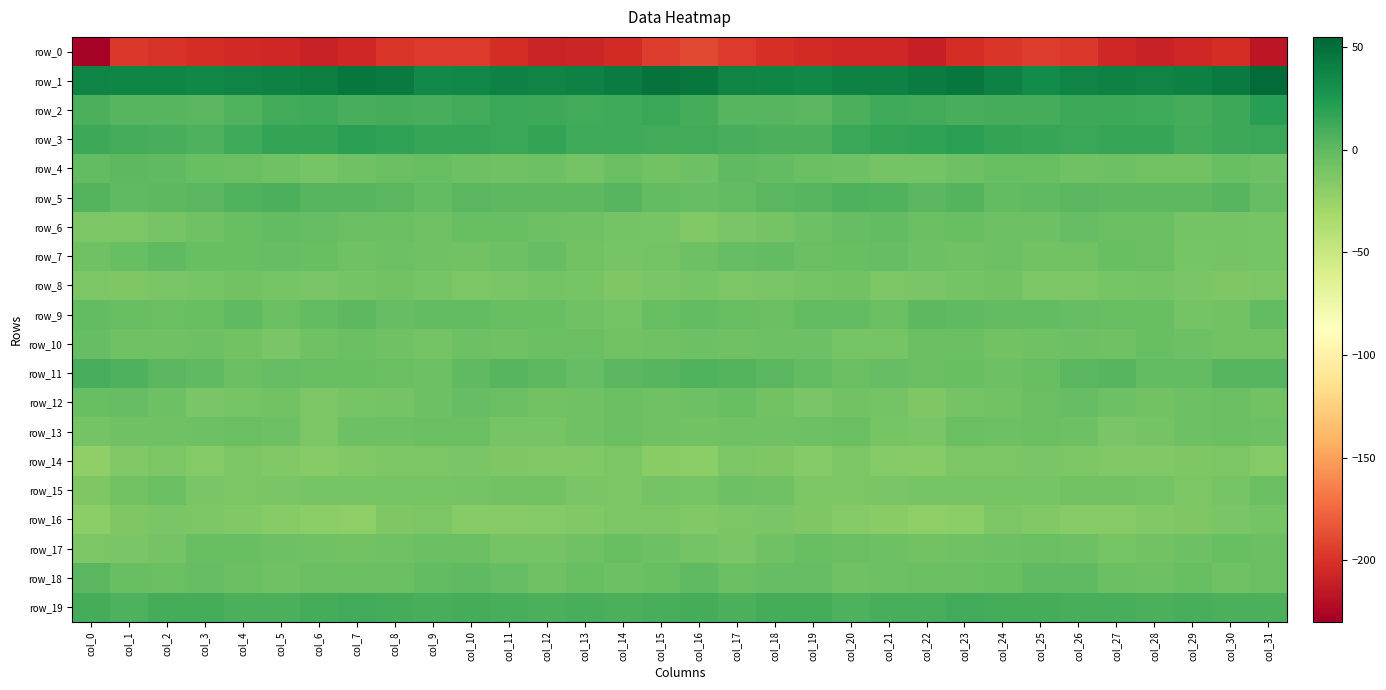

List the labels in order of row_0 value, smallest first.

col_0, col_31, col_22, col_28, col_6, col_12, col_13, col_21, col_7, col_5, col_29, col_20, col_27, col_4, col_14, col_19, col_30, col_3, col_11, col_23, col_18, col_2, col_8, col_24, col_1, col_26, col_9, col_17, col_10, col_25, col_15, col_16